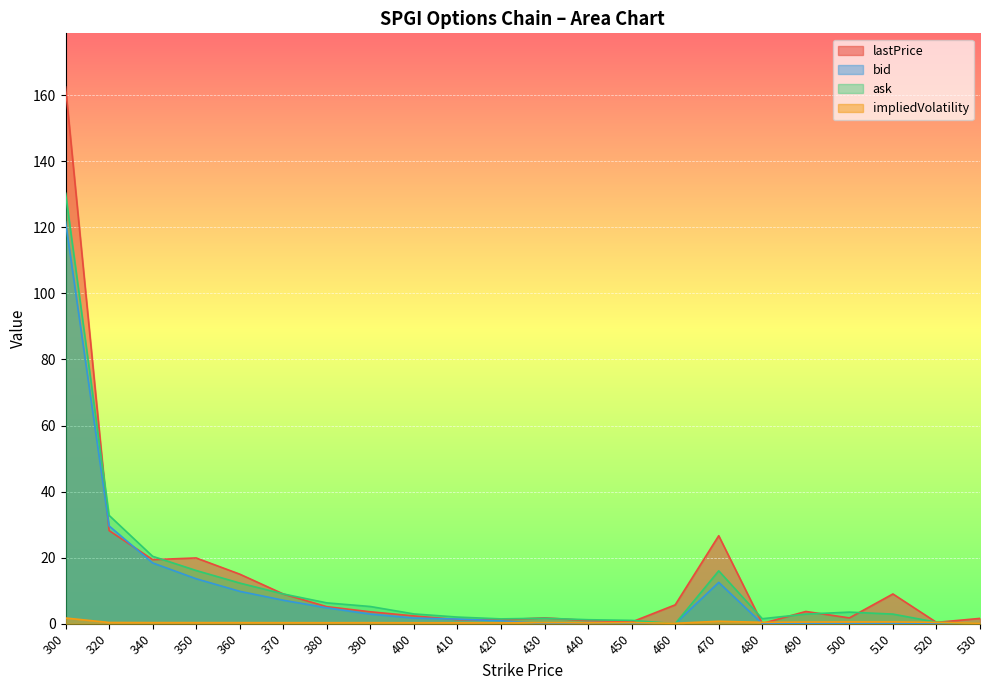

Which series has the largest range (max minus min)?

lastPrice